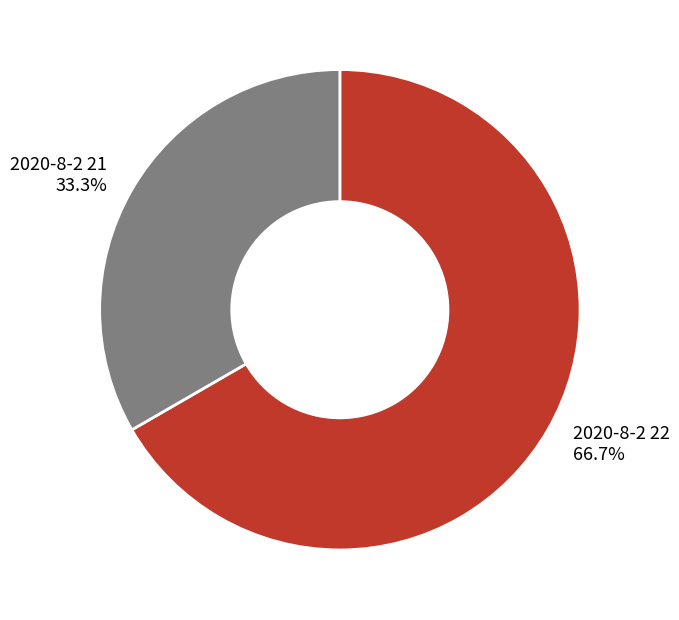

To the nearest percent, what is the combined percentage of 2020-8-2 21 and 2020-8-2 22?

100%